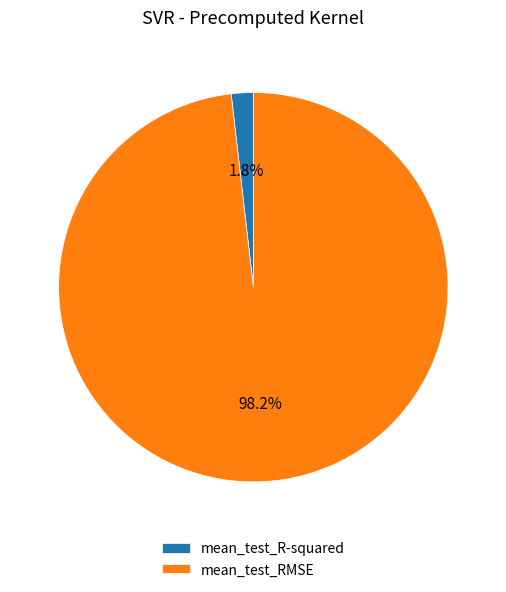

To the nearest percent, what is the combined percentage of mean_test_R-squared and mean_test_RMSE?

100%